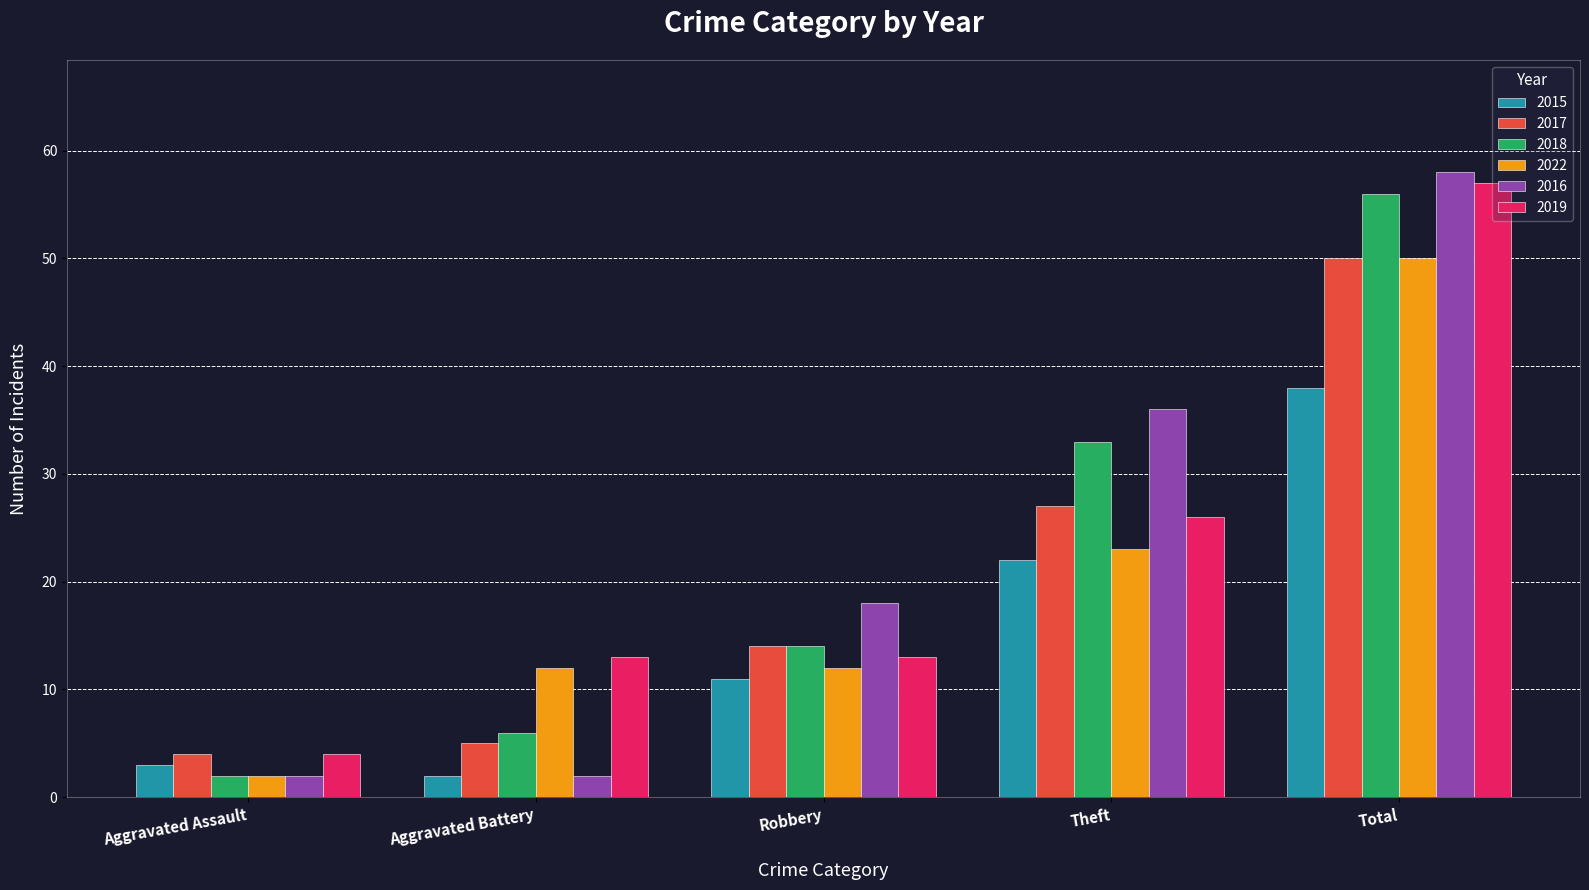

List the labels in order of 2017 value, smallest first.

Aggravated Assault, Aggravated Battery, Robbery, Theft, Total